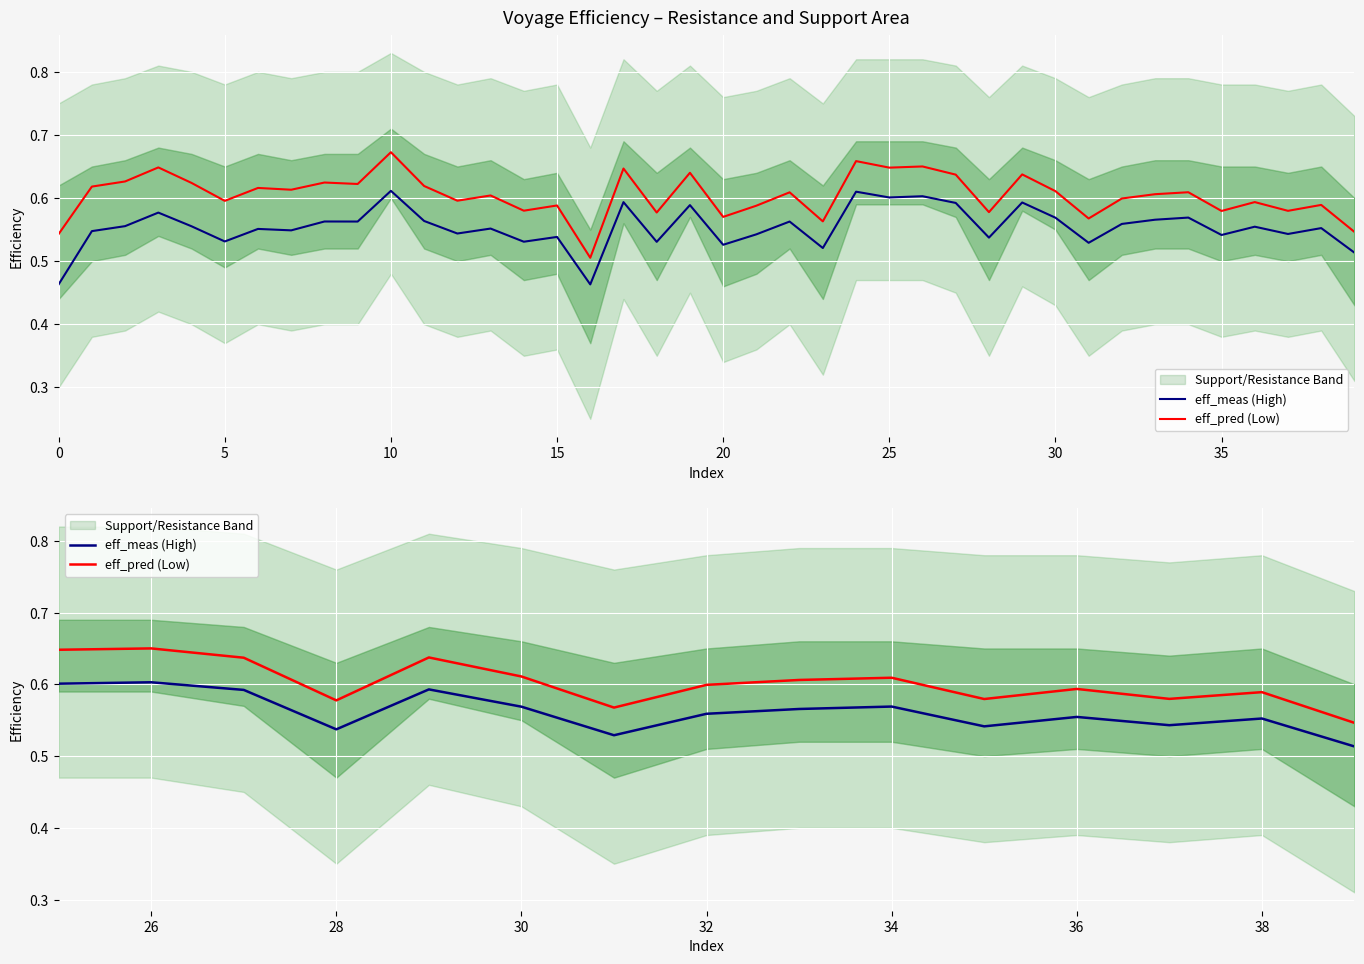

What is the label of the 14th point from the left?

38